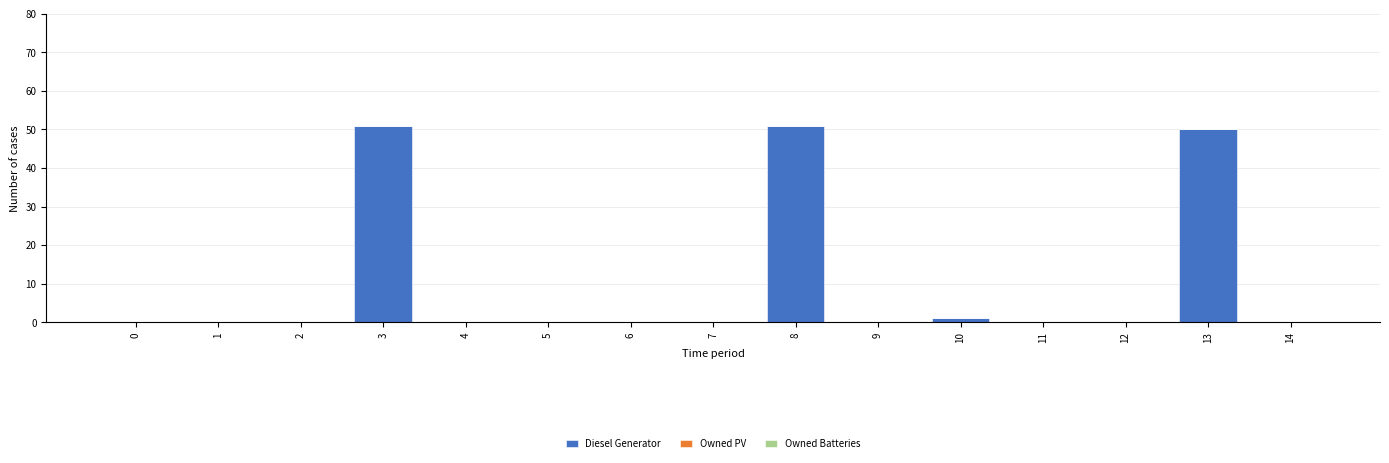

What is the sum of all values?

153